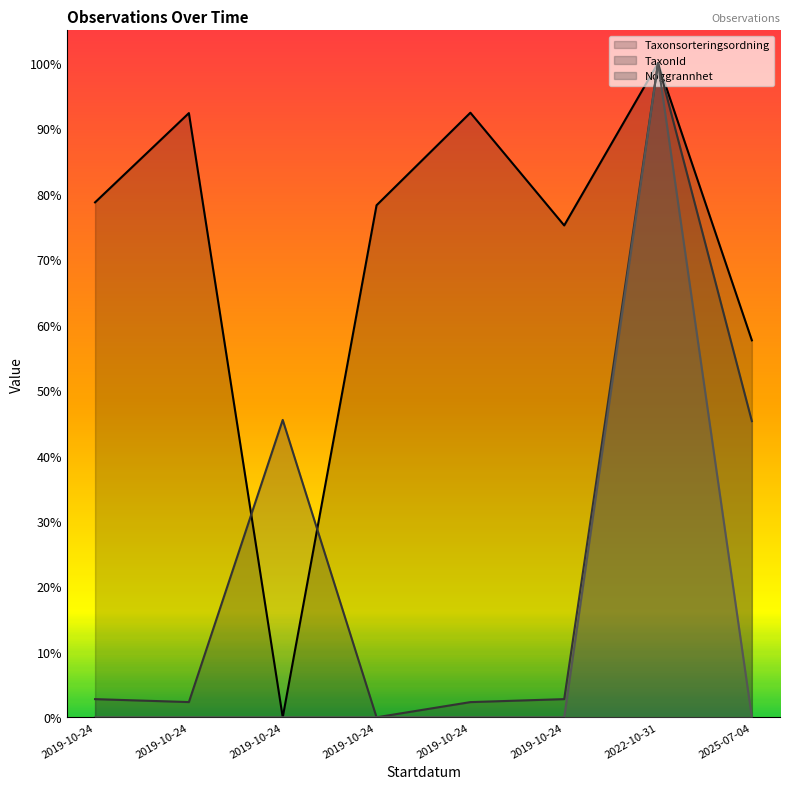

Reading left to right, extract all data points from this chart.

Taxonsorteringsordning (line): 0.8	0.9	0.0	0.8	0.9	0.8	1.0	0.6
TaxonId (line): 0.0	0.0	0.5	0.0	0.0	0.0	1.0	0.5
Noggrannhet (line): 0.0	0.0	0.0	0.0	0.0	0.0	1.0	0.0